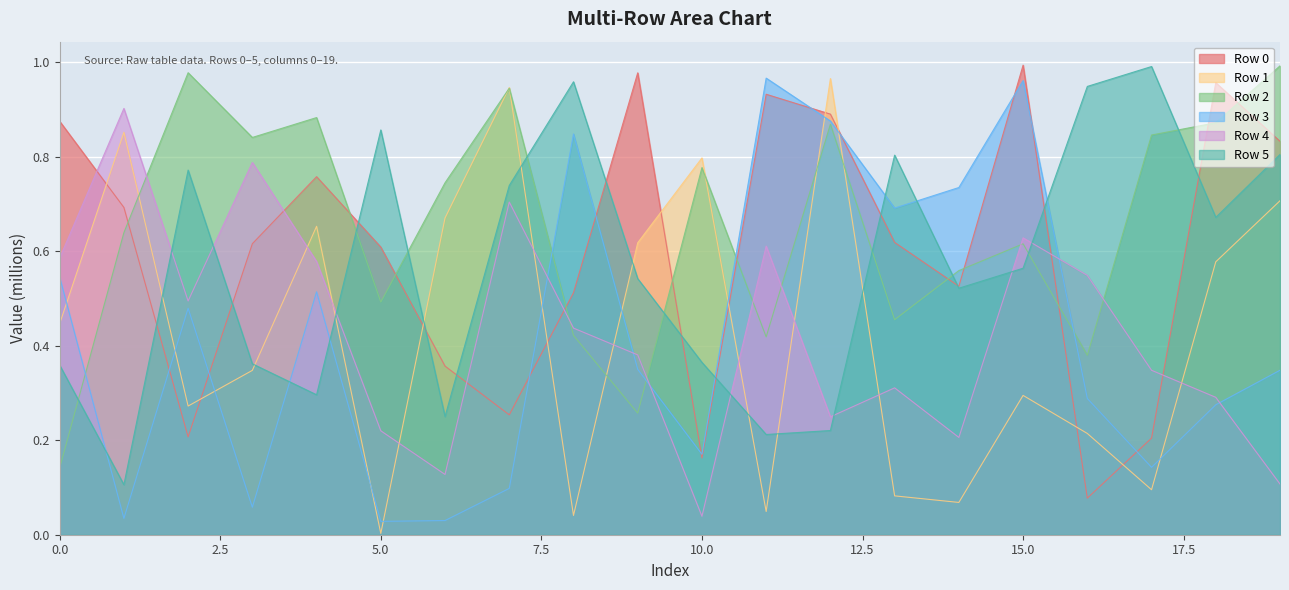

What are all the series names shown in the legend?

Row 0, Row 1, Row 2, Row 3, Row 4, Row 5